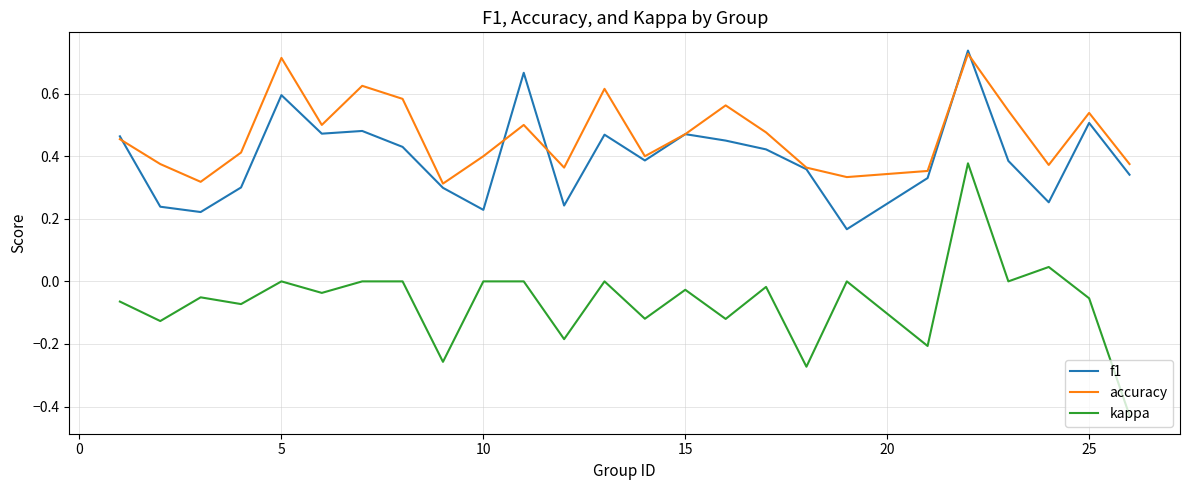

What is the difference between the maximum and minimum values in the kappa series?

0.8